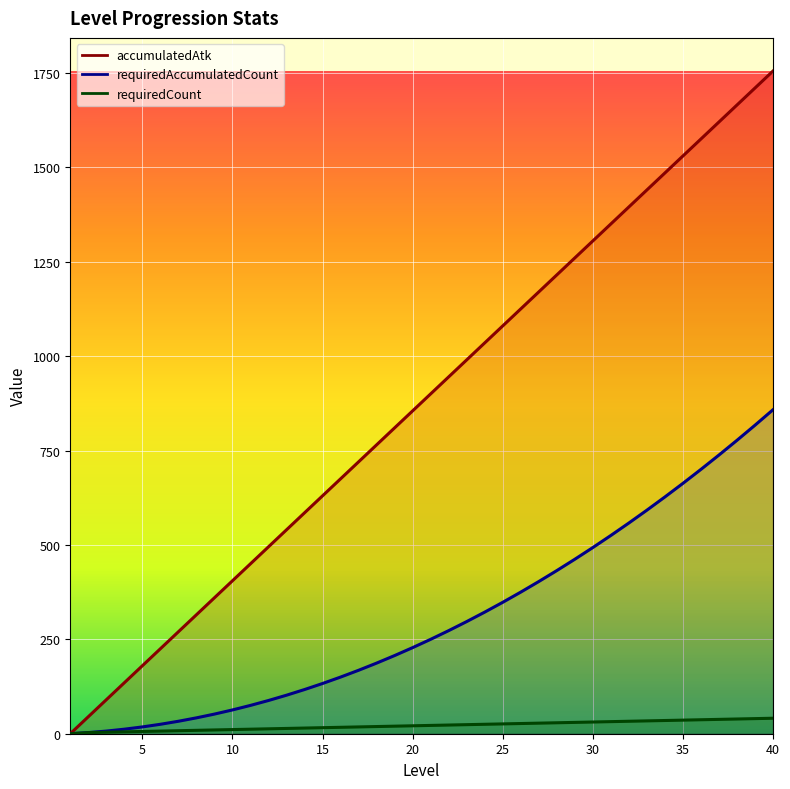

What are all the series names shown in the legend?

accumulatedAtk, requiredAccumulatedCount, requiredCount